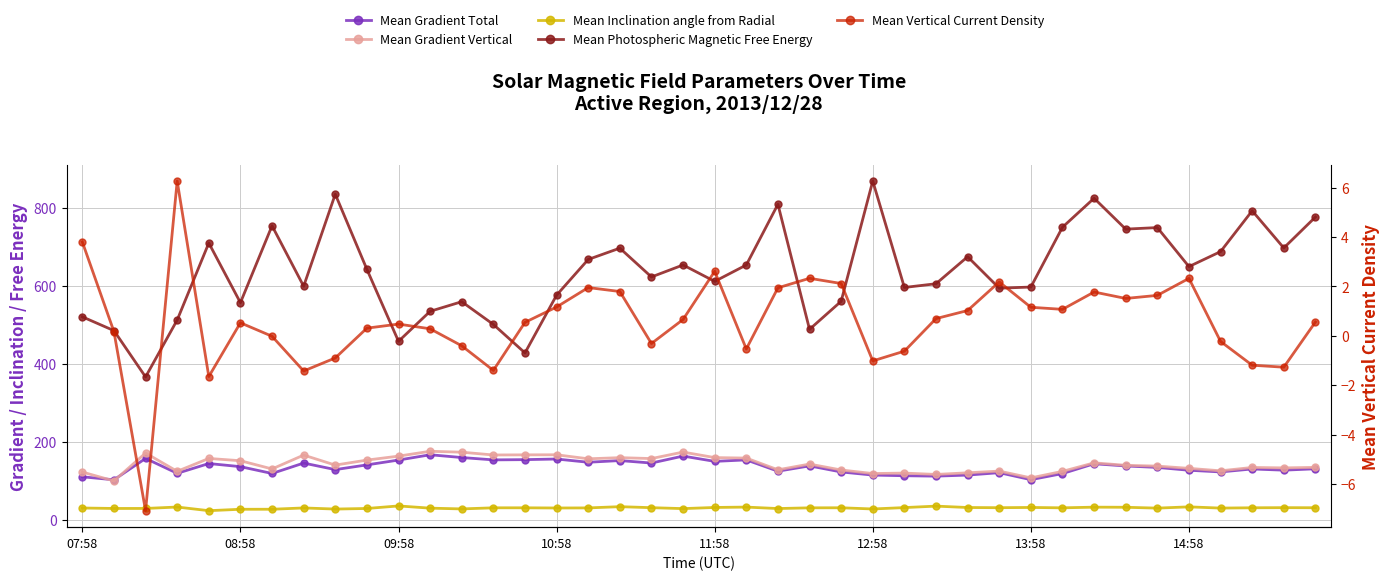

How many lines are shown in the chart?

5